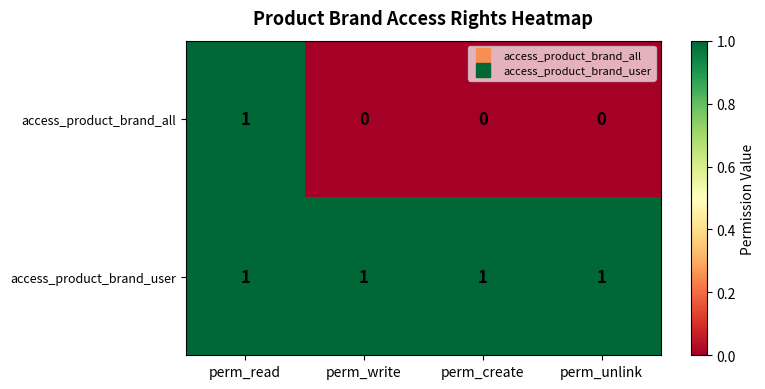

At perm_create, list the series in order from smallest to largest.

access_product_brand_all, access_product_brand_user